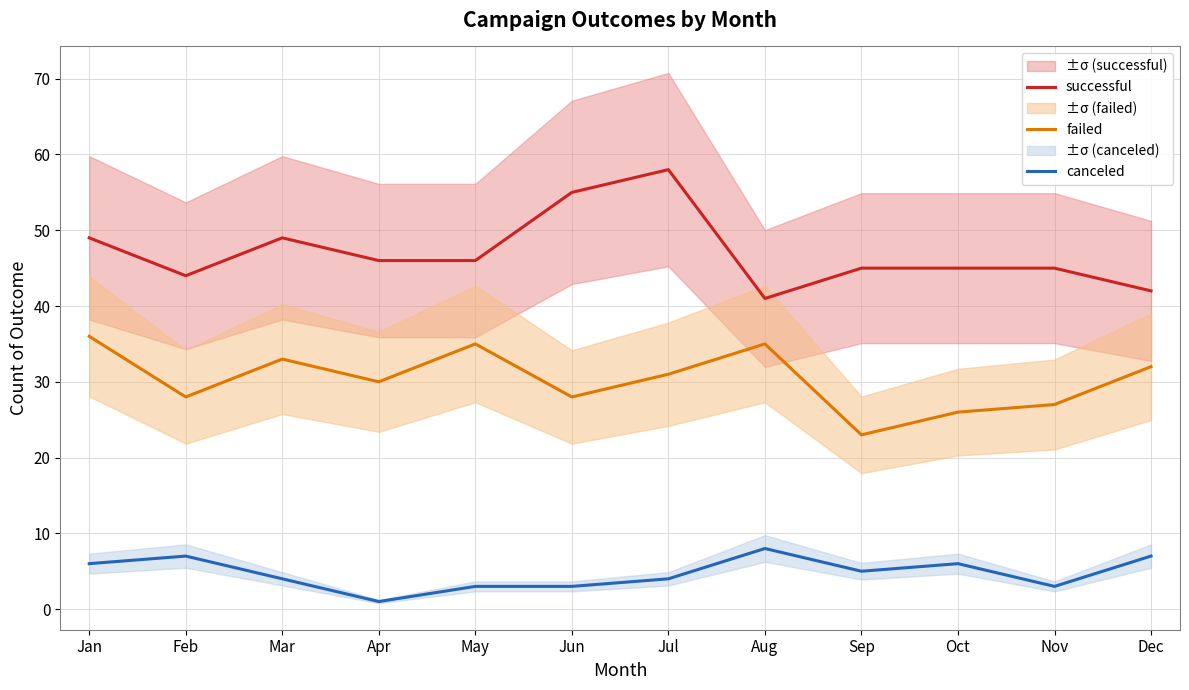

True or false: failed and canceled cross at least once.

False